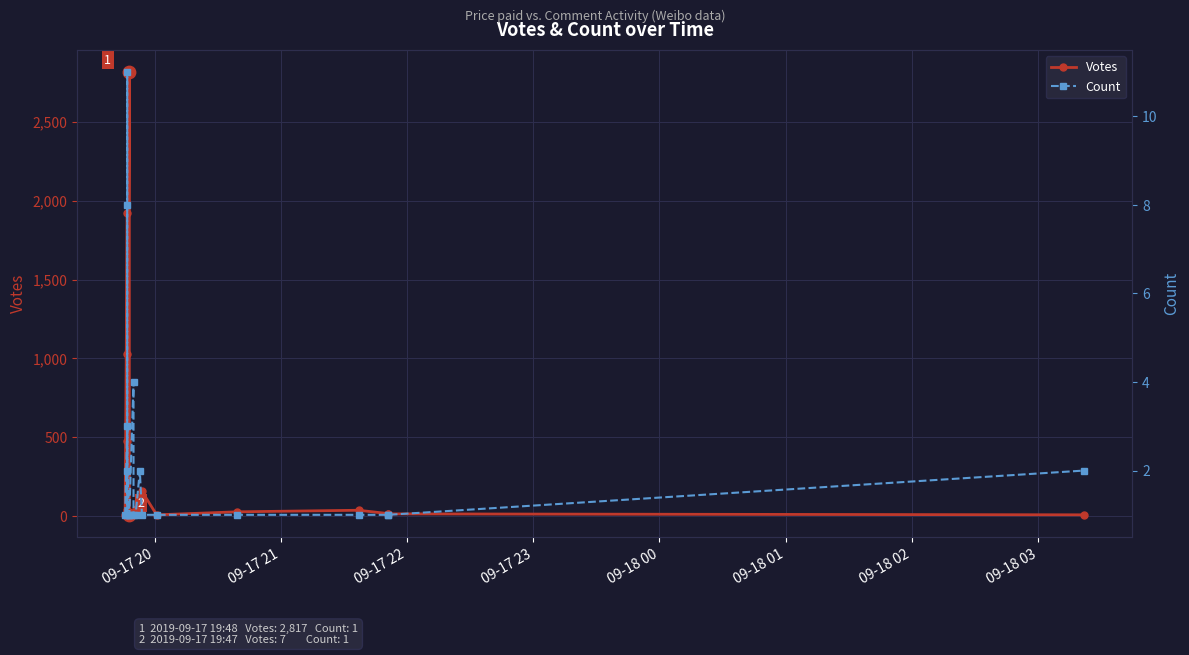

What are all the series names shown in the legend?

Votes, Count